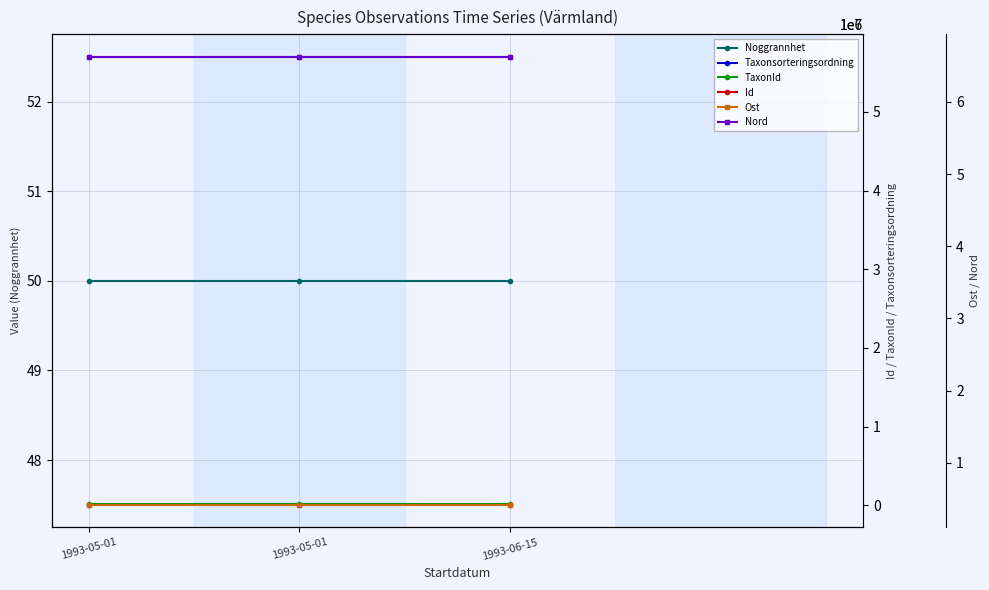

Between 1993-05-01 and 1993-06-15, which is larger?

1993-05-01